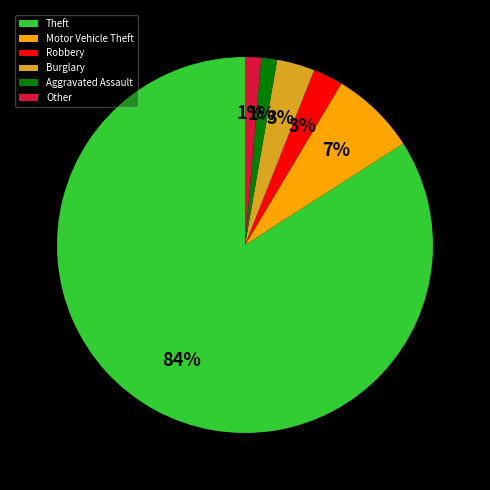

To the nearest percent, what is the difference between the Aggravated Assault and Burglary slice percentages?

2%